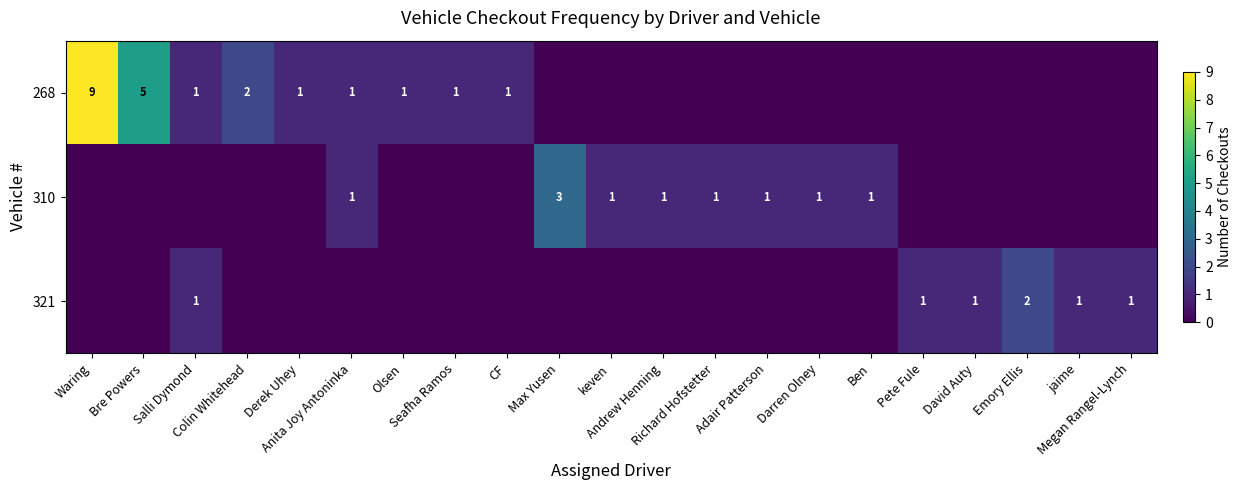

Which label corresponds to the smallest value in the chart?

Max Yusen